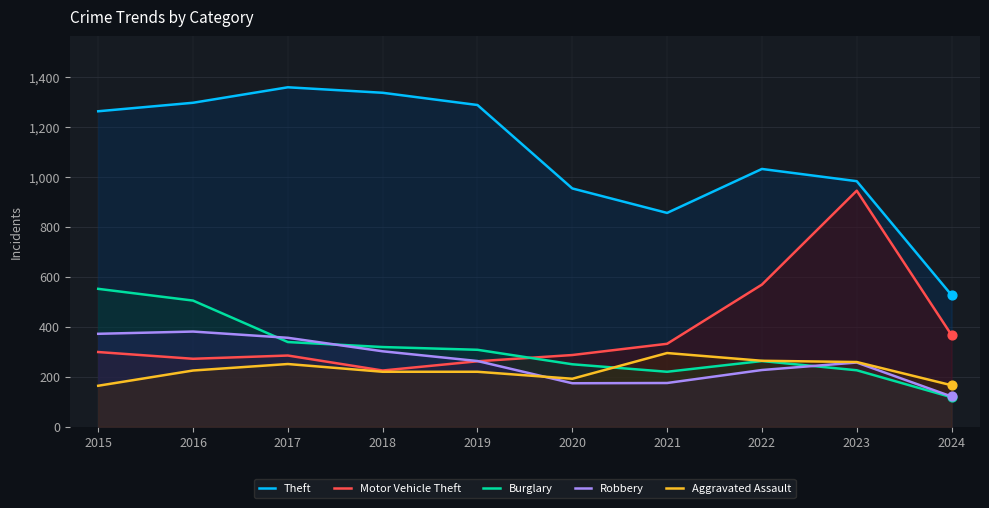

At how many categories does at least one series exceed 168?

10